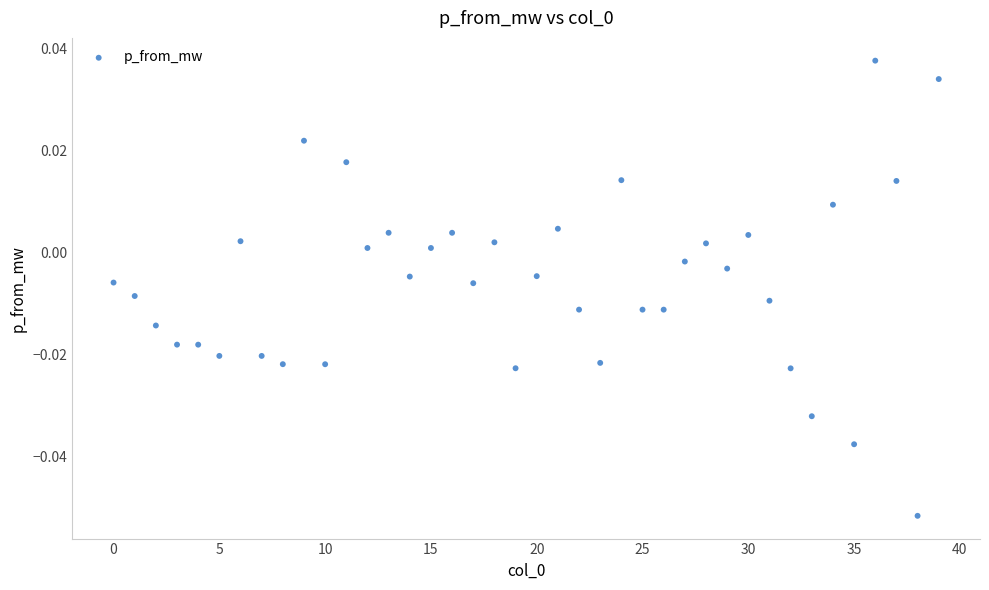

Count the number of points in this scatter plot.

40